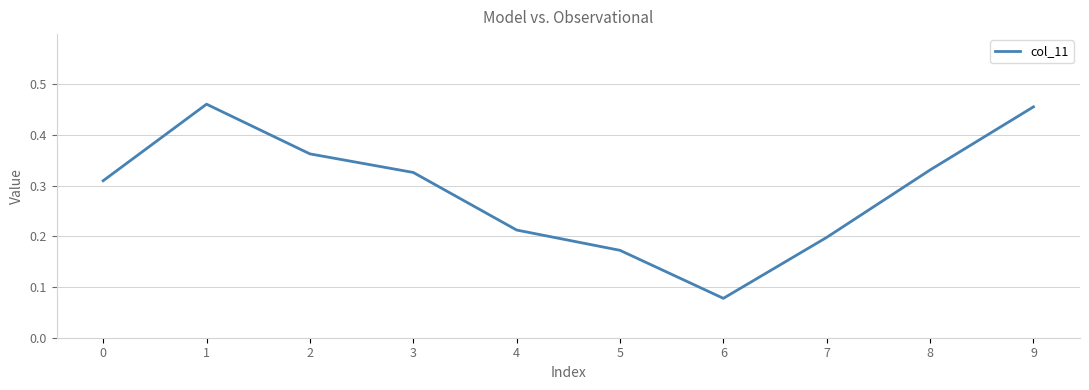

Is it true that the value at 7 is 0.2?

True